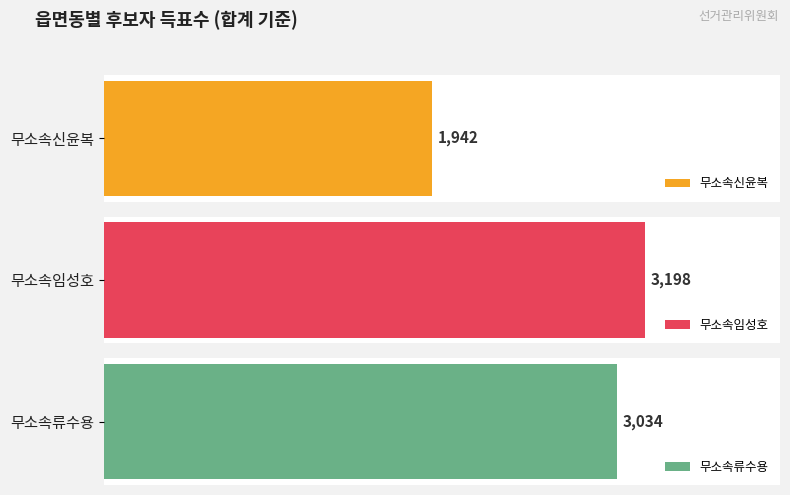

What are all the series names shown in the legend?

무소속신윤복, 무소속임성호, 무소속류수용